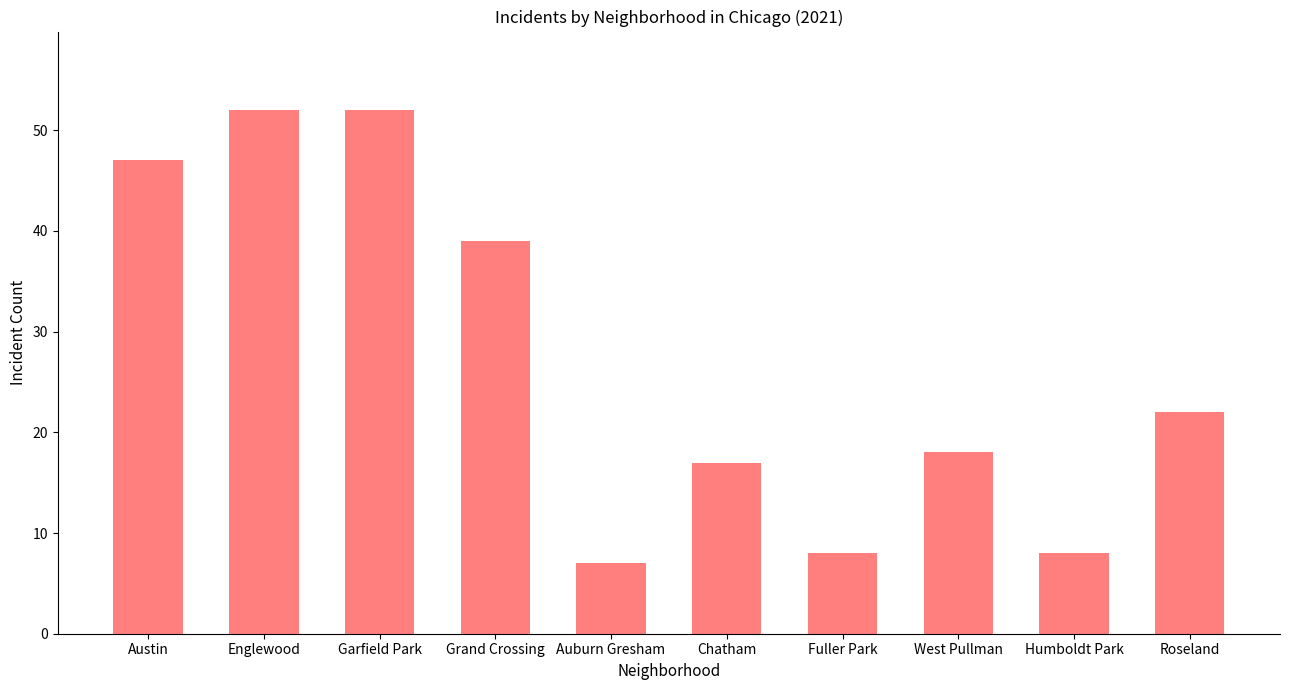

True or false: the data shows 47 at Austin.

True